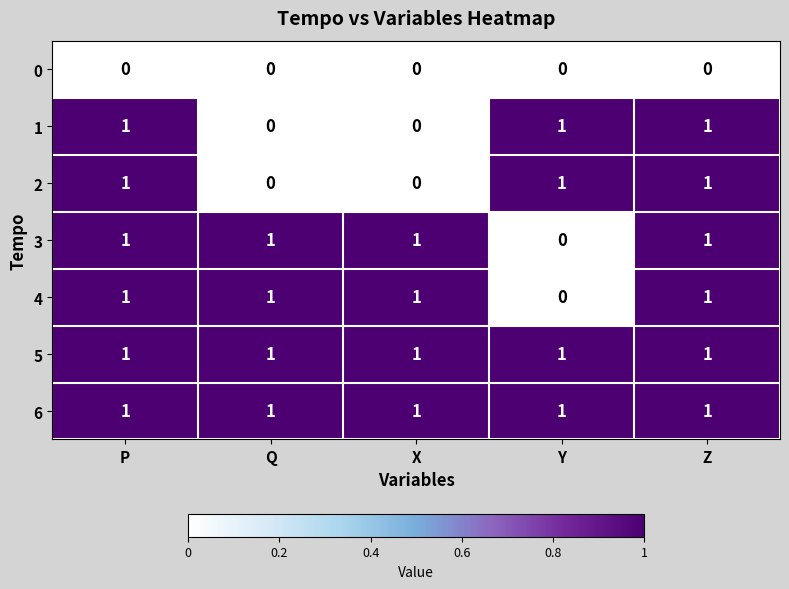

How many 2 values are between 0 and 1?

5